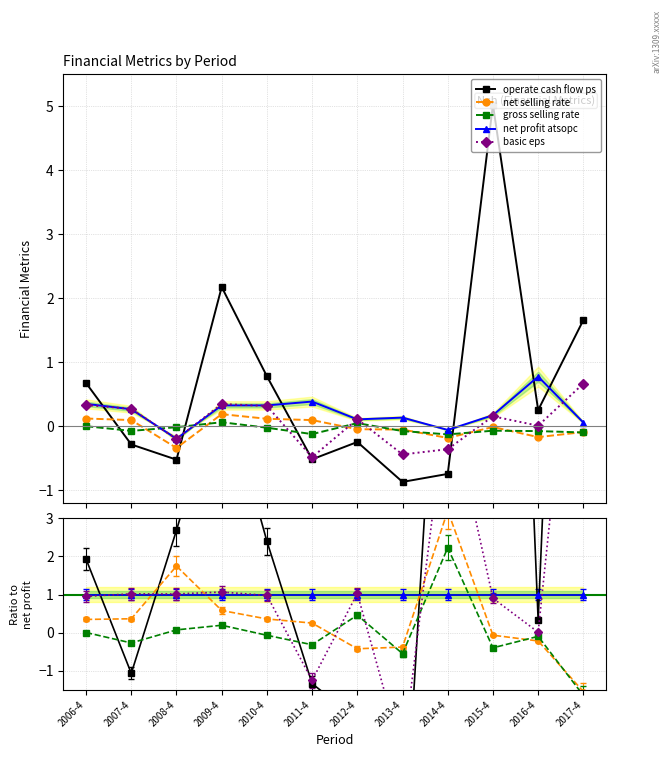

How many positive values does the operate cash flow ps series have?

6